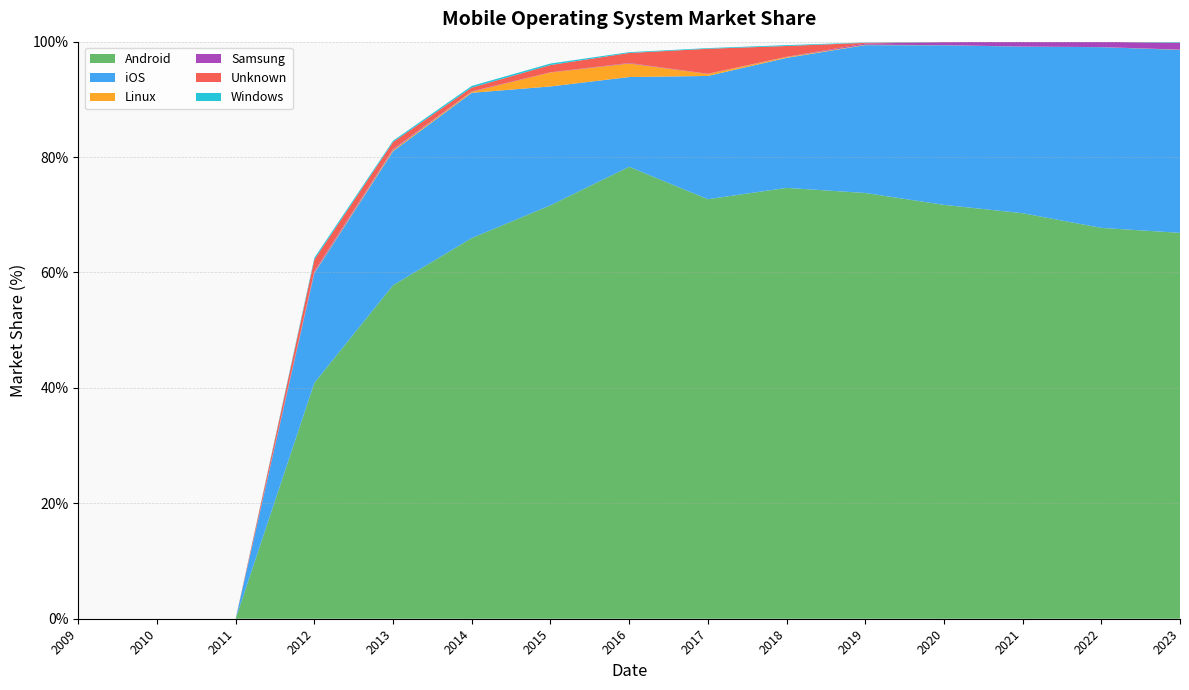

Reading right to left, list all the values displayed in this chart.

Android: 2023=66.9	2022=67.7	2021=70.3	2020=71.7	2019=73.8	2018=74.7	2017=72.7	2016=78.3	2015=71.6	2014=66.0	2013=57.8	2012=40.9	2011=0.0	2010=0.0	2009=0.0
iOS: 2023=31.7	2022=31.3	2021=28.9	2020=27.7	2019=25.6	2018=22.5	2017=21.4	2016=15.6	2015=20.6	2014=25.2	2013=23.2	2012=19.0	2011=0.0	2010=0.0	2009=0.0
Linux: 2023=0.0	2022=0.0	2021=0.0	2020=0.0	2019=0.1	2018=0.1	2017=0.3	2016=2.4	2015=2.4	2014=0.2	2013=0.2	2012=0.1	2011=0.0	2010=0.0	2009=0.0
Samsung: 2023=1.2	2022=0.9	2021=0.8	2020=0.5	2019=0.2	2018=0.0	2017=0.0	2016=0.1	2015=0.0	2014=0.1	2013=0.2	2012=0.2	2011=0.0	2010=0.0	2009=0.0
Unknown: 2023=0.0	2022=0.0	2021=0.0	2020=0.0	2019=0.1	2018=1.9	2017=4.3	2016=1.7	2015=1.3	2014=0.6	2013=1.2	2012=2.0	2011=0.0	2010=0.0	2009=0.0
Windows: 2023=0.1	2022=0.0	2021=0.0	2020=0.0	2019=0.1	2018=0.1	2017=0.1	2016=0.1	2015=0.3	2014=0.3	2013=0.2	2012=0.3	2011=0.0	2010=0.0	2009=0.0